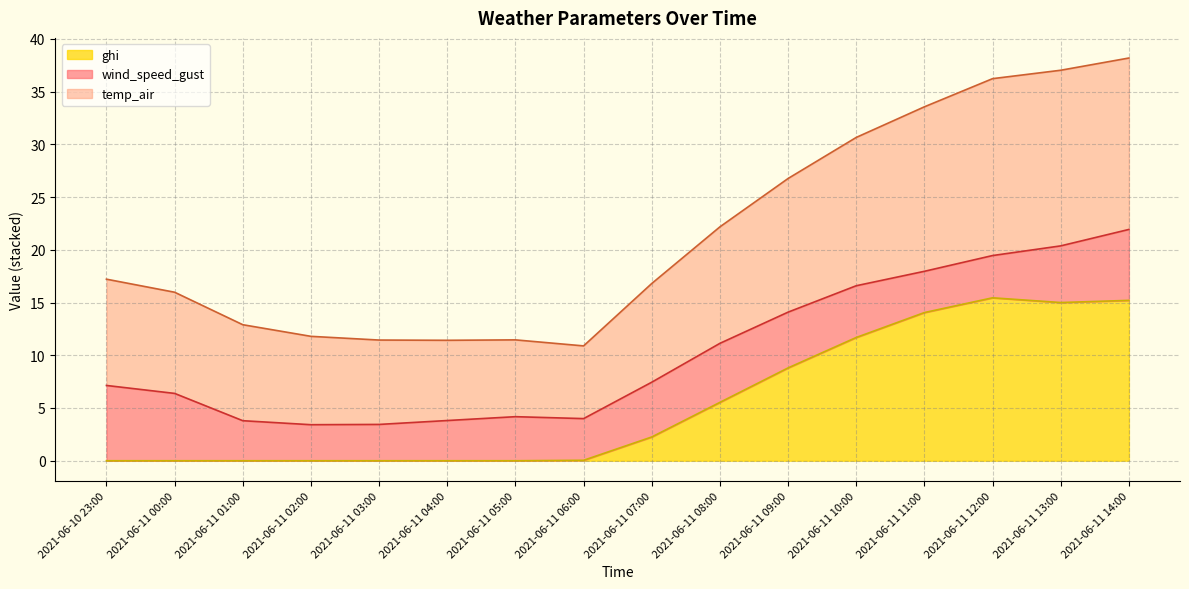

What is the label of the 12th point from the right?

2021-06-11 03:00